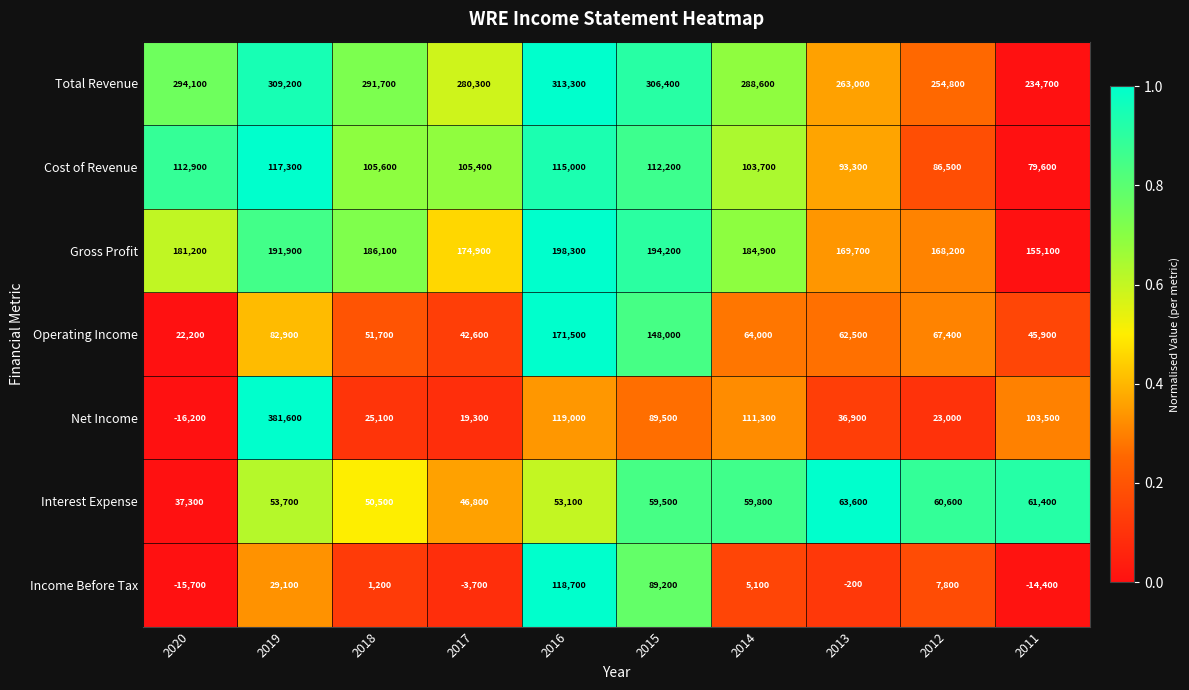

True or false: Income Before Tax has a value of 5072 at 2012.

False